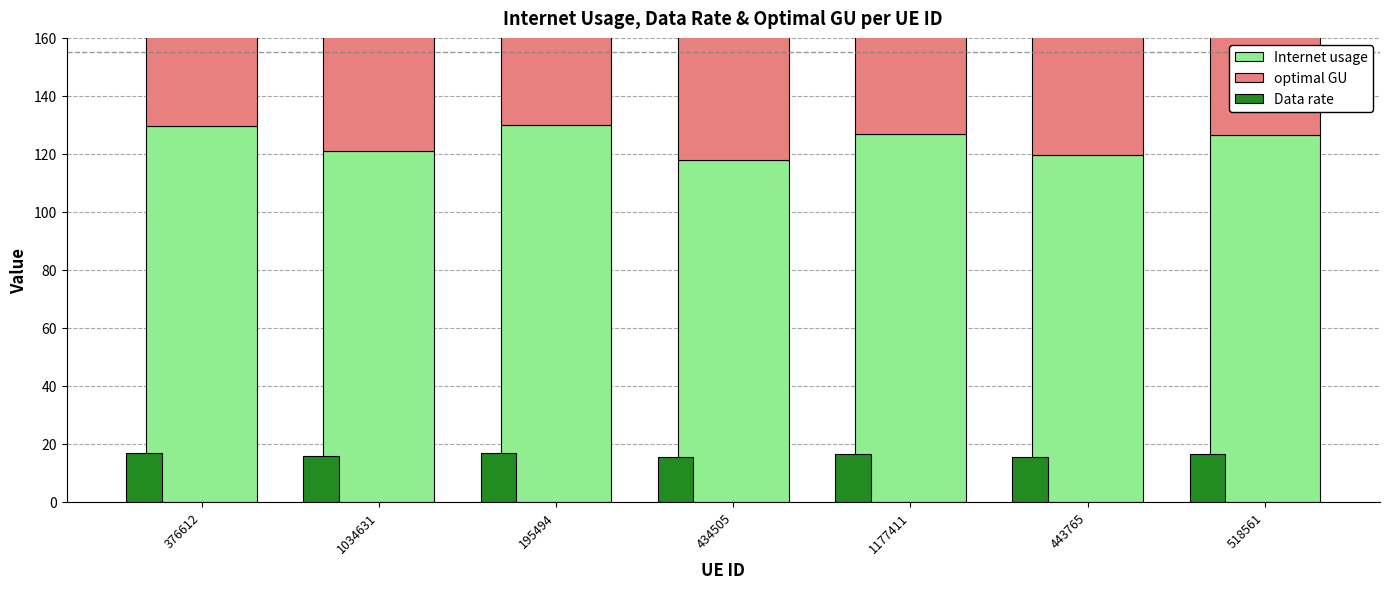

True or false: Internet usage has a value of 175.6 at 434505.

False